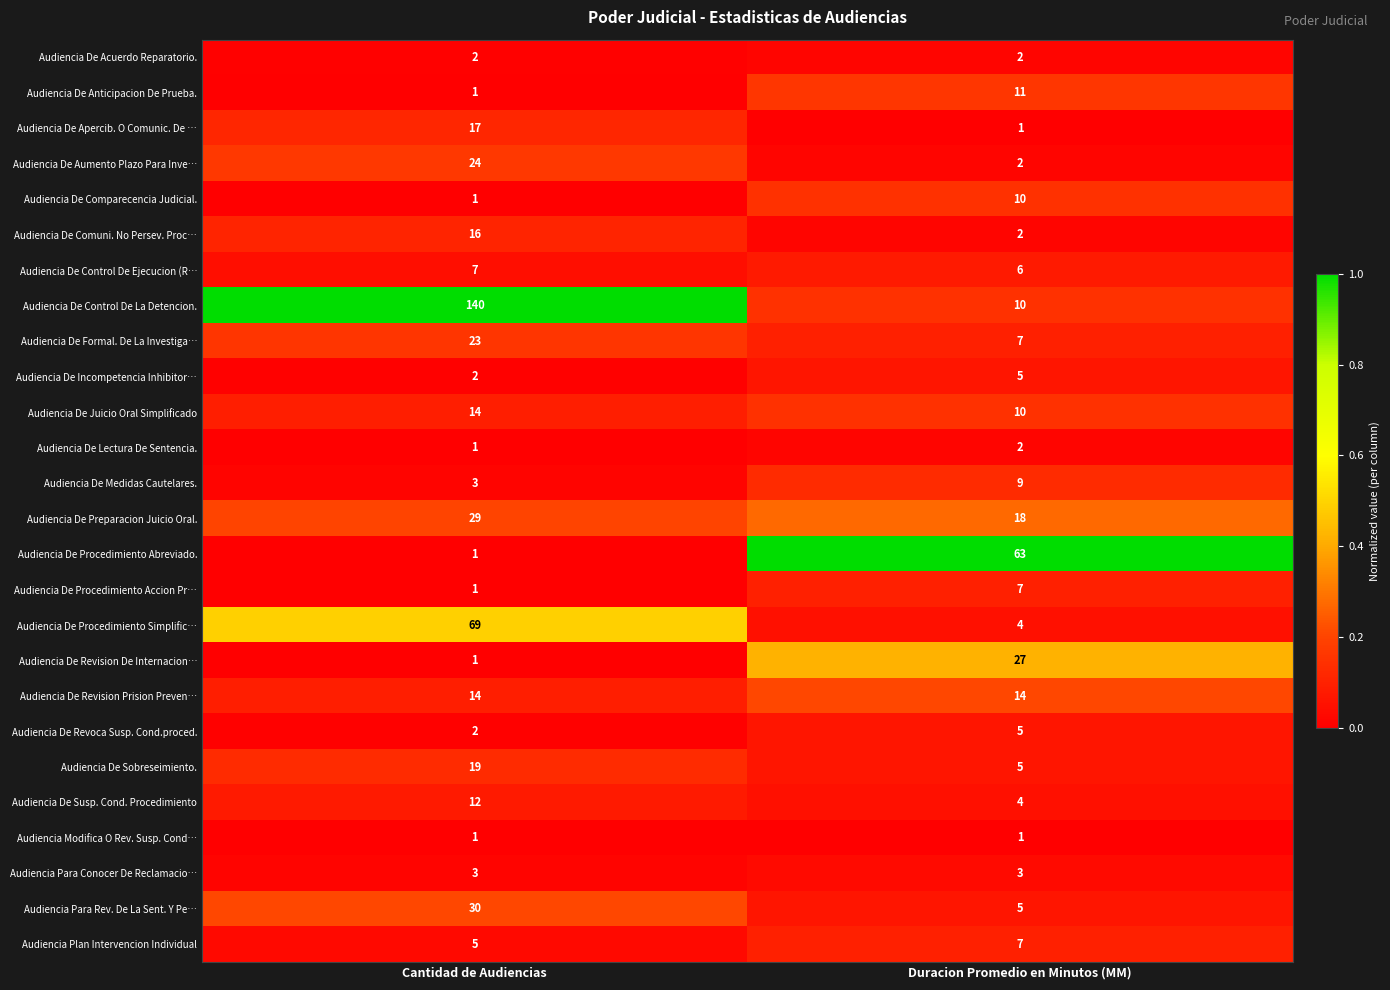

The value of Audiencia Plan Intervencion Individual at Duracion Promedio en Minutos (MM) is 11. True or false?

False